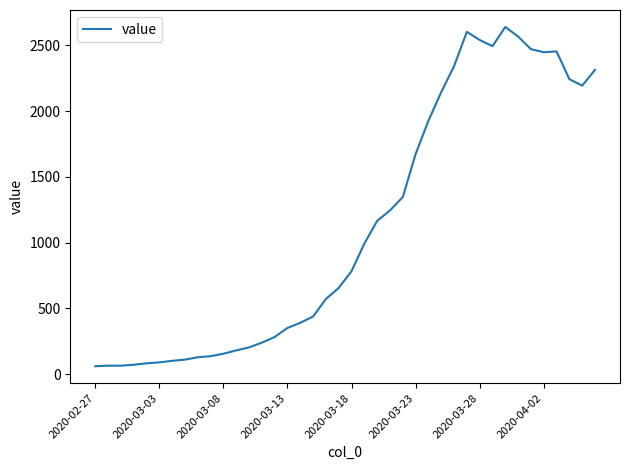

What is the difference between the maximum and minimum values?

2579